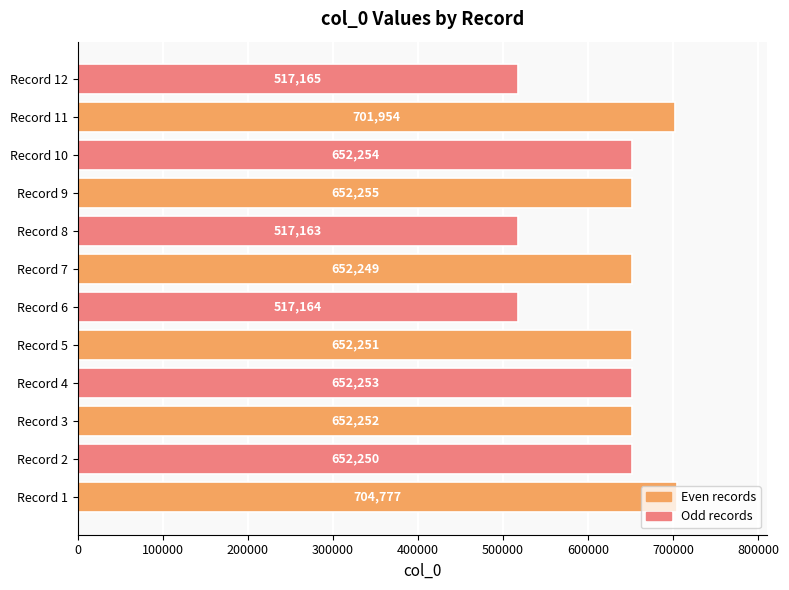

List the labels in order of value, smallest first.

Record 8, Record 6, Record 12, Record 7, Record 2, Record 5, Record 3, Record 4, Record 10, Record 9, Record 11, Record 1